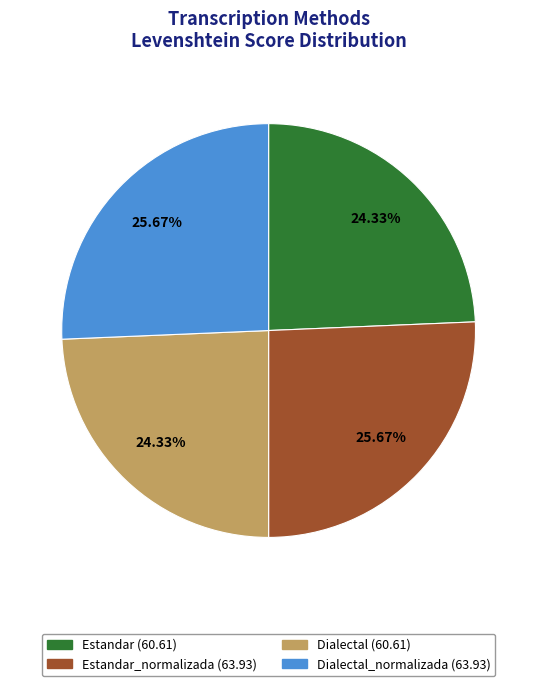

Is there a majority slice in this chart?

No